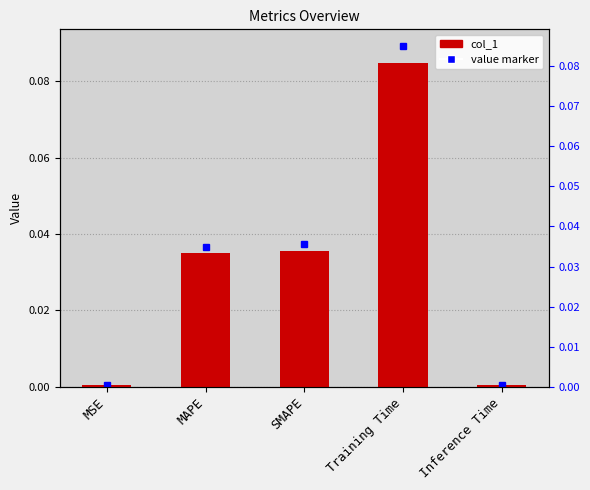

The value at SMAPE is 0.0. True or false?

True